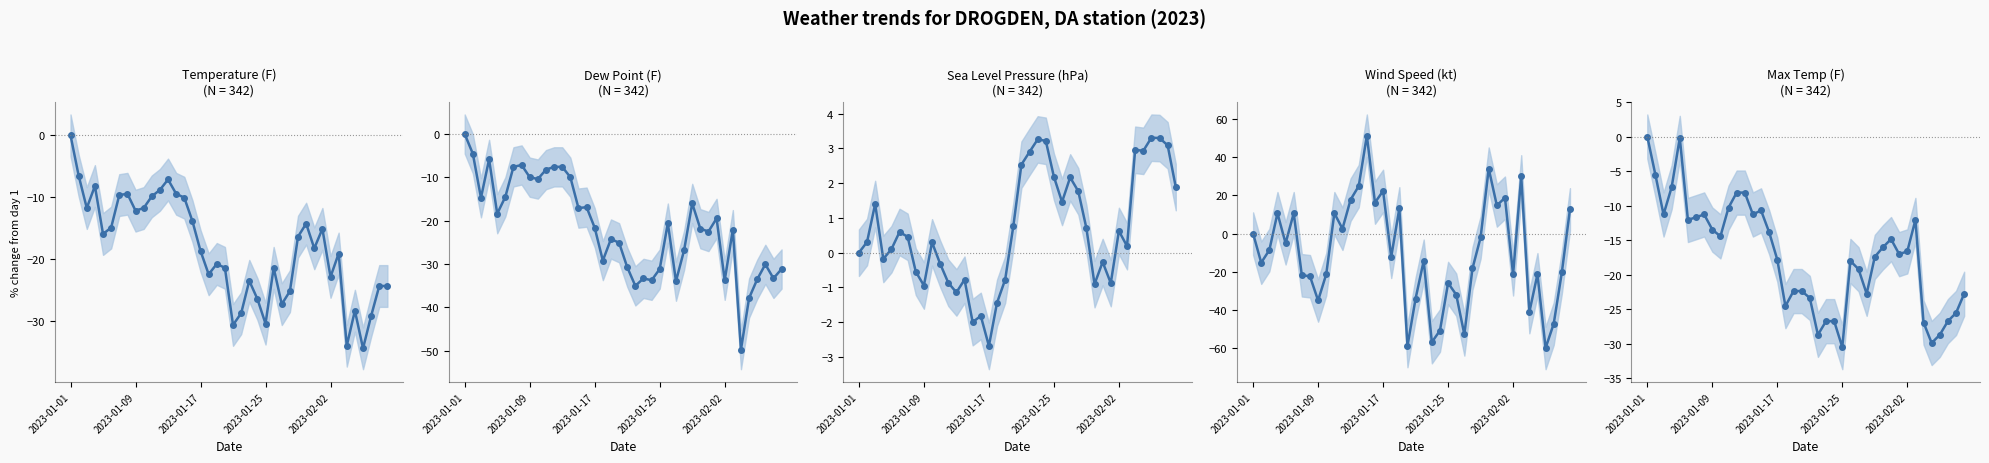

How many lines are shown in the chart?

5